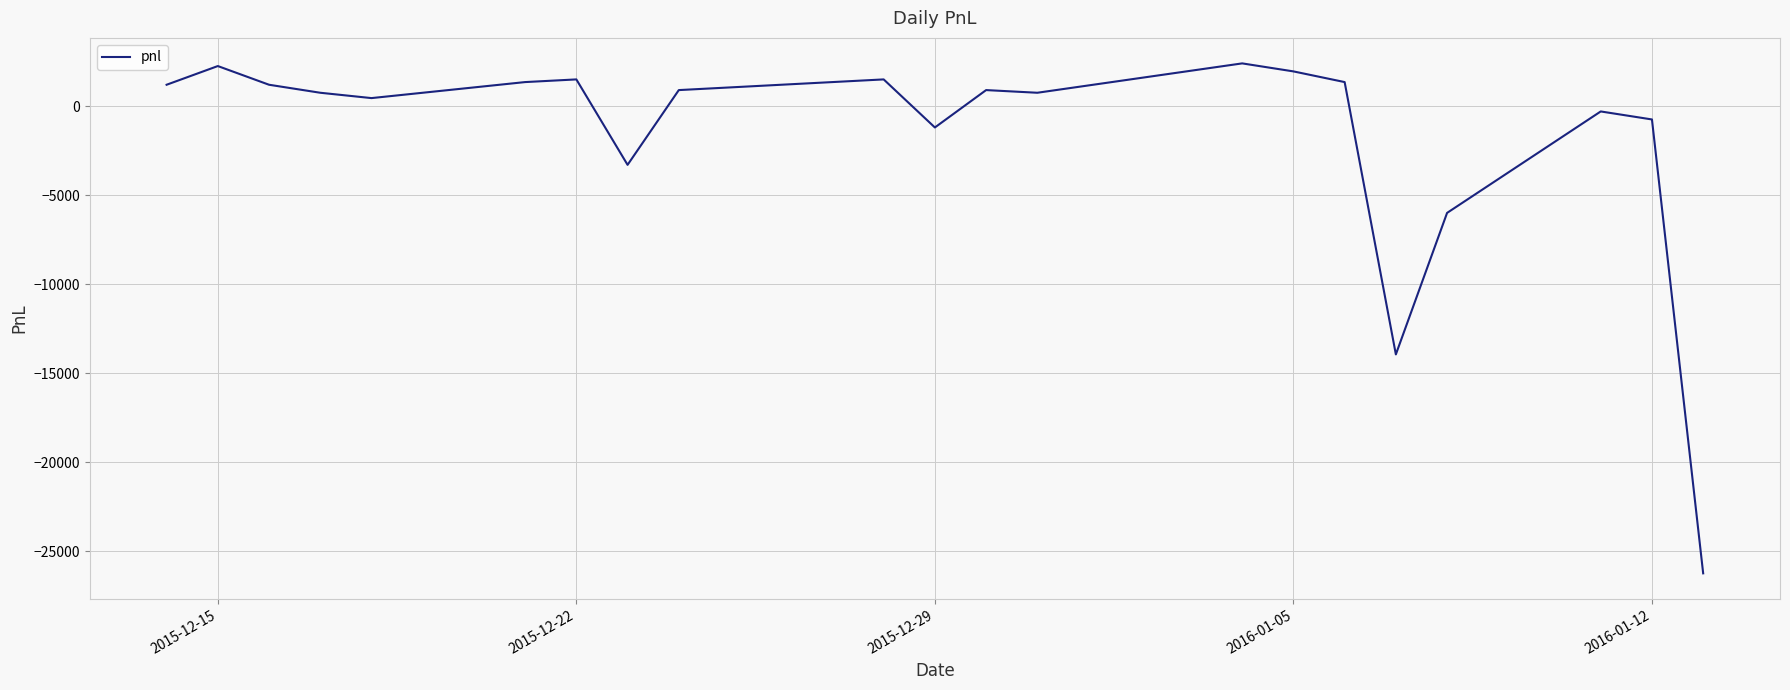

What is the difference between the maximum and minimum values?

28650